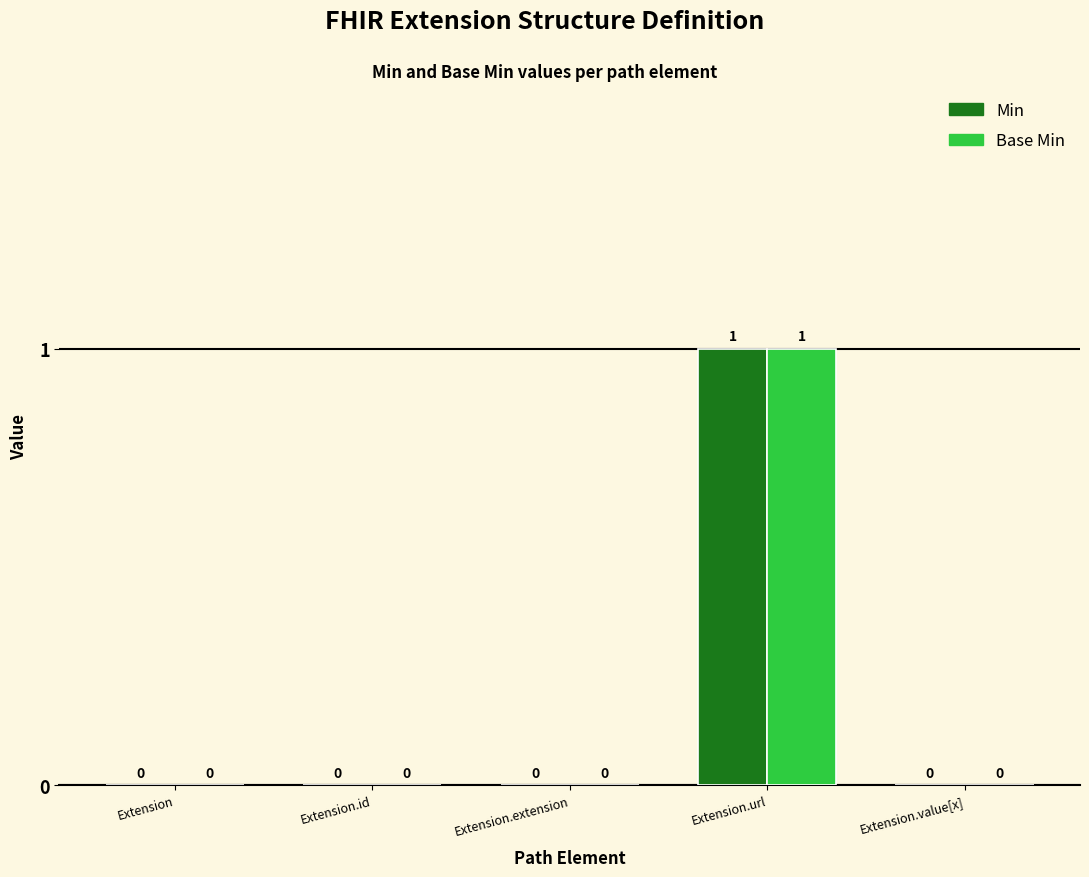

What is the difference between the Base Min values at Extension.url and Extension.extension?

1